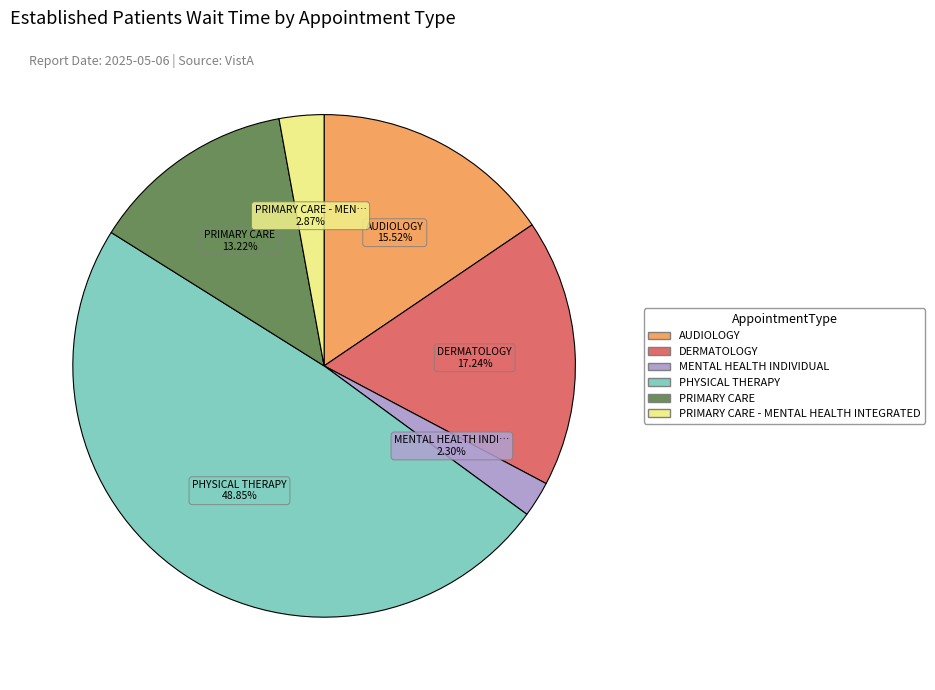

Is there a majority slice in this chart?

No